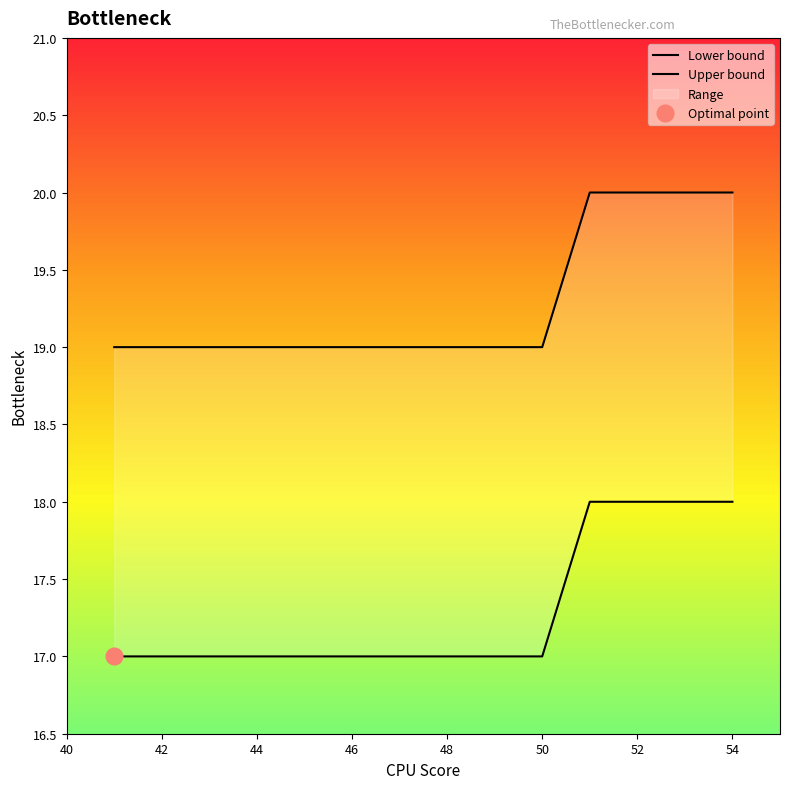

True or false: Lower bound and Upper bound intersect in this chart.

False